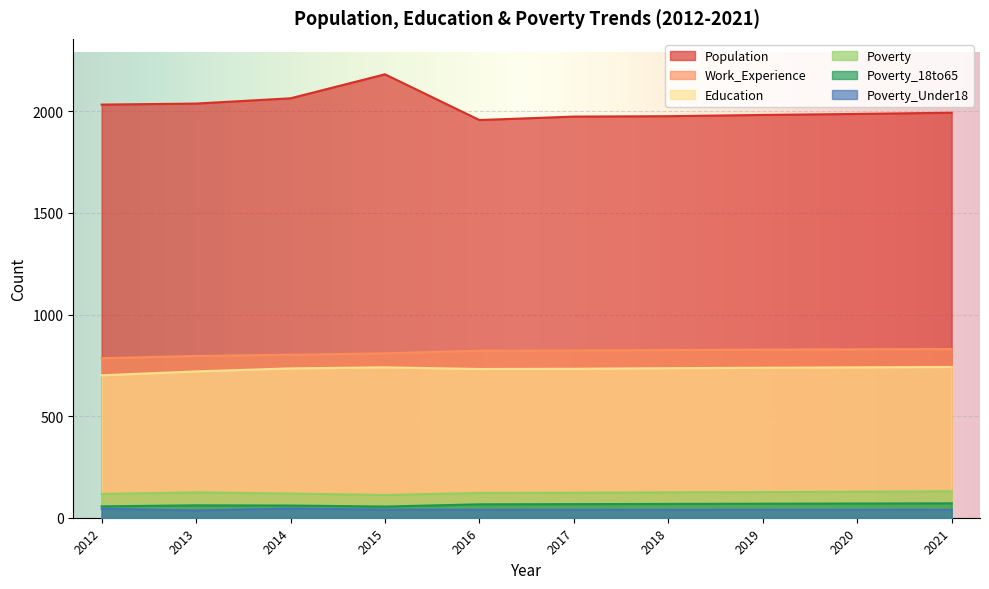

Reading left to right, extract all data points from this chart.

Population: 2012=2033	2013=2038	2014=2064	2015=2182	2016=1957	2017=1974	2018=1976	2019=1982	2020=1987	2021=1993
Work_Experience: 2012=785	2013=796	2014=802	2015=809	2016=822	2017=823	2018=825	2019=827	2020=829	2021=830
Education: 2012=701	2013=720	2014=735	2015=740	2016=732	2017=733	2018=736	2019=738	2020=740	2021=742
Poverty: 2012=117	2013=125	2014=119	2015=112	2016=122	2017=123	2018=125	2019=126	2020=128	2021=130
Poverty_18to65: 2012=56	2013=61	2014=60	2015=55	2016=66	2017=67	2018=68	2019=69	2020=70	2021=71
Poverty_Under18: 2012=44	2013=36	2014=45	2015=40	2016=39	2017=39	2018=39	2019=39	2020=39	2021=39